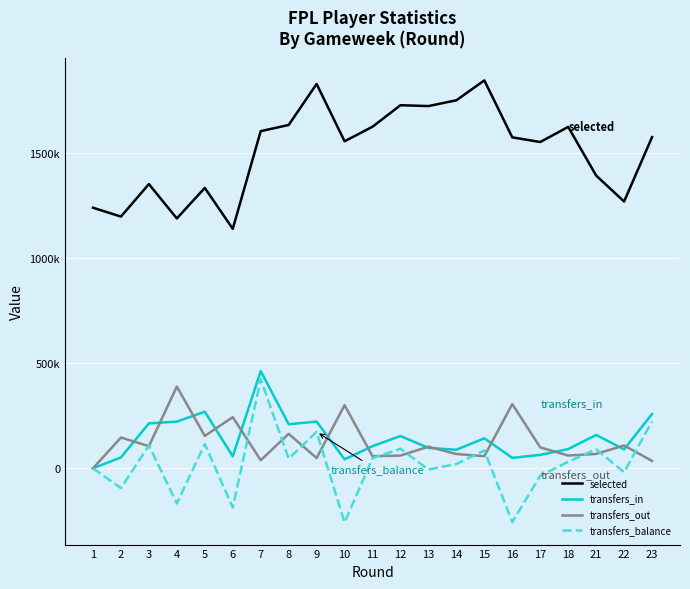

Is the value of transfers_in at 1 greater than the value of selected at 12?

No